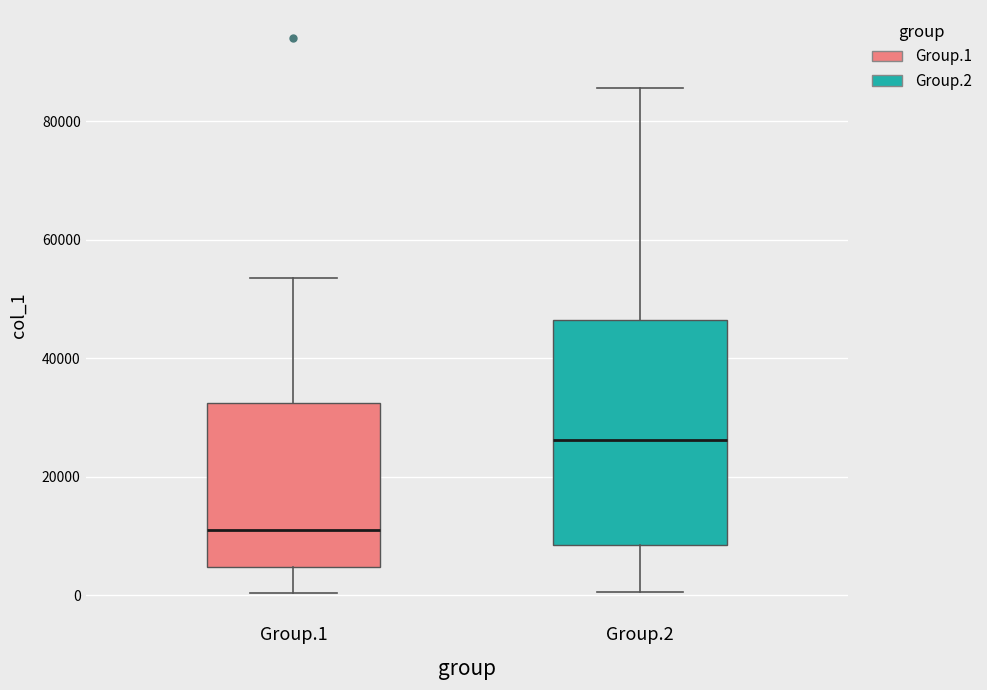

Reading left to right, transcribe this box plot: for each box, give where its median line is, the range the box spans, and where its two whiskers end, as read against the y-axis. The values are not printed on the chart, so give them approximately, as read against the axis.

Group.1: median 12000, box 4000 to 32000, whiskers 0 to 54000
Group.2: median 26000, box 8000 to 46000, whiskers 0 to 86000